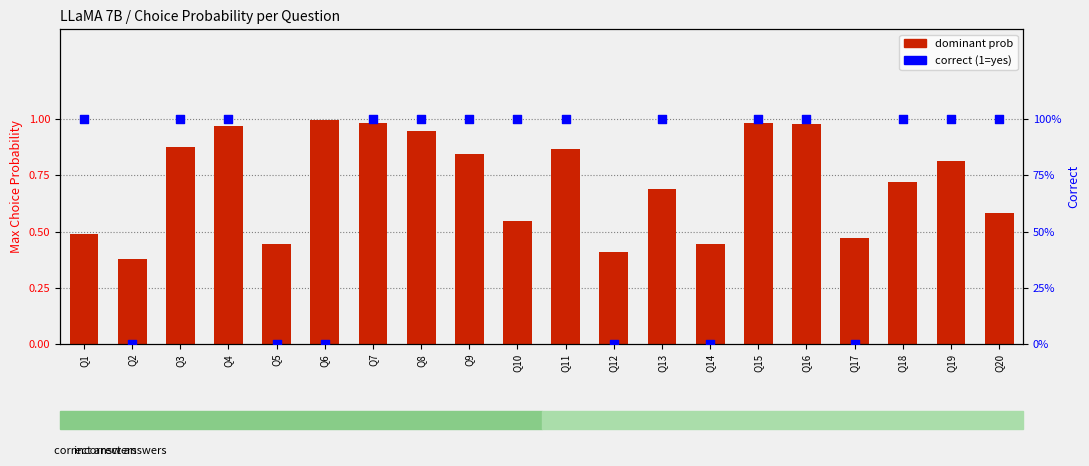

Is the value of correct at Q5 greater than the value of dominant prob at Q20?

No